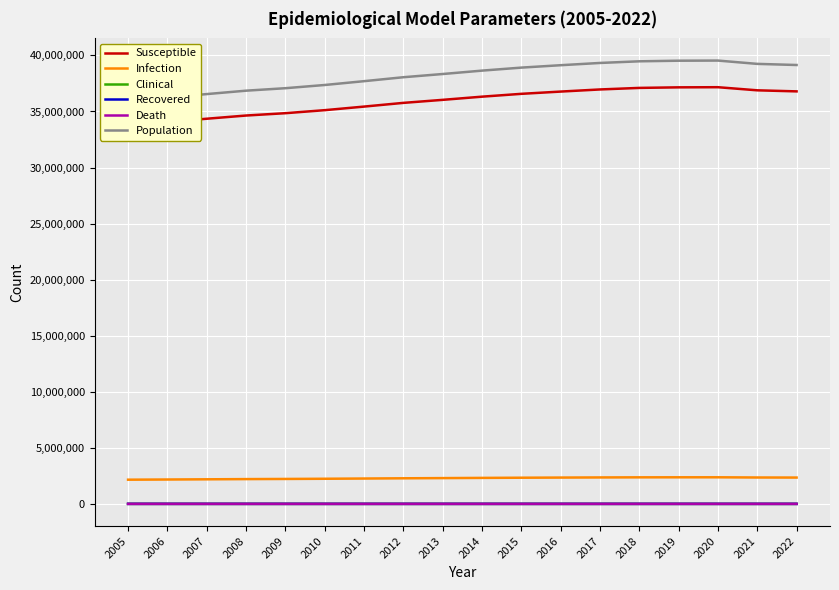

Where is Population nearest to the value 37763652?

2011